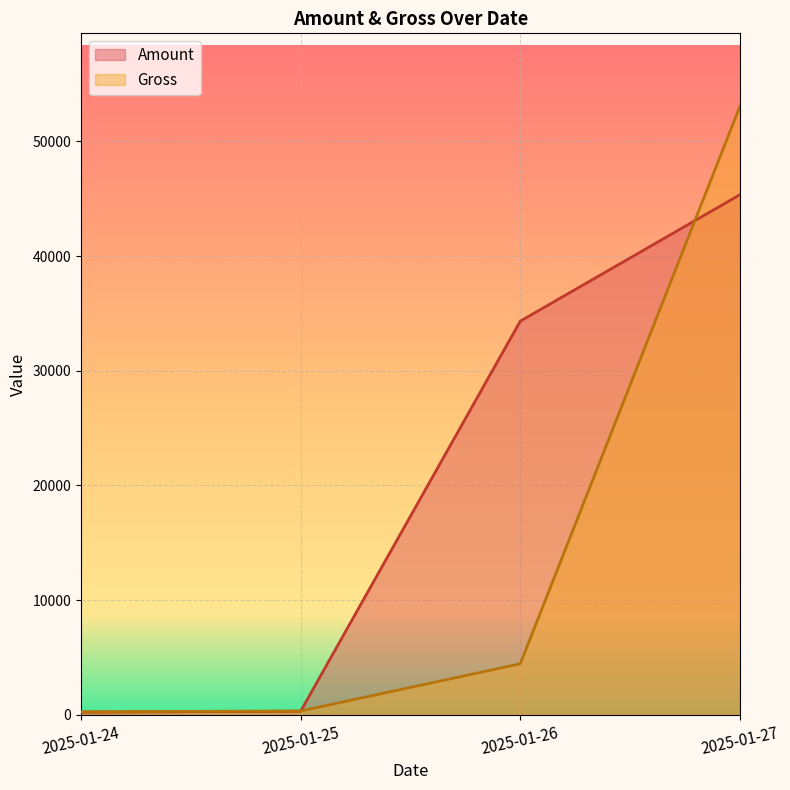

At which category is the sum across all series the highest?

2025-01-27